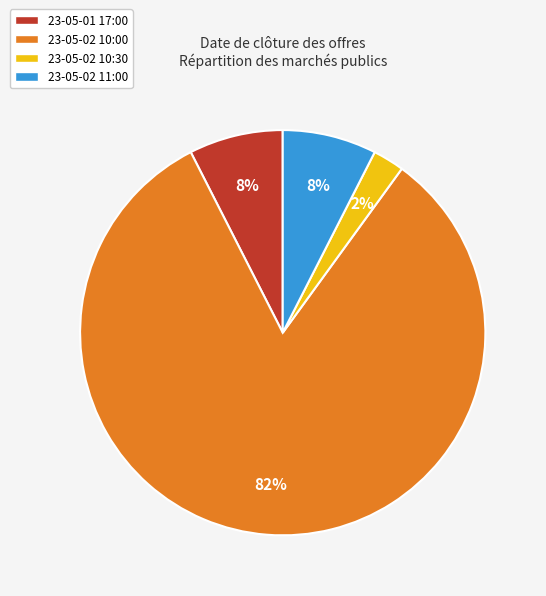

Approximately how many times larger is the value at 23-05-01 17:00 compared to 23-05-02 11:00?

1.0